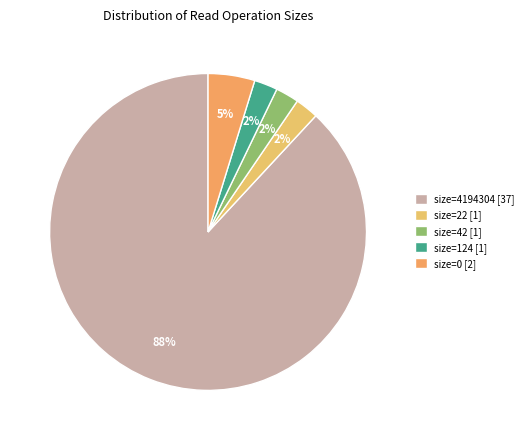

Does any single category account for the majority?

Yes